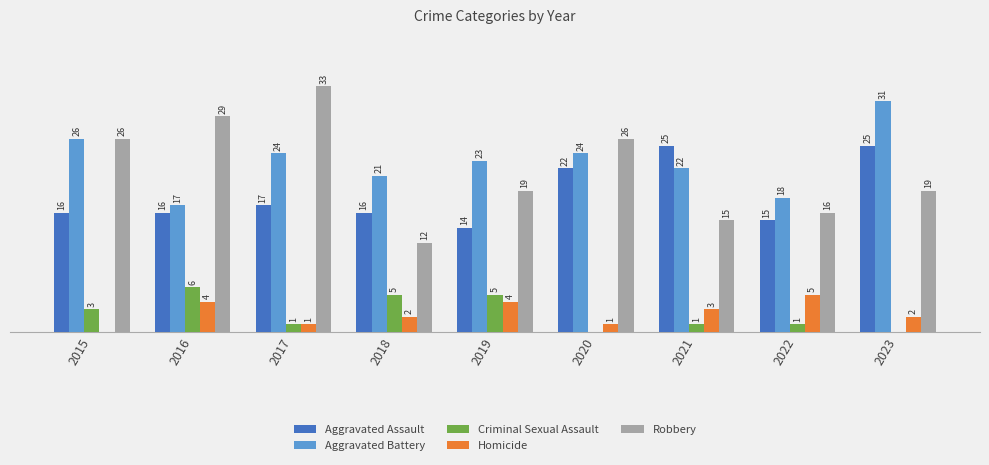

What is the value of the Aggravated Battery bar at the 2nd from the left?

17